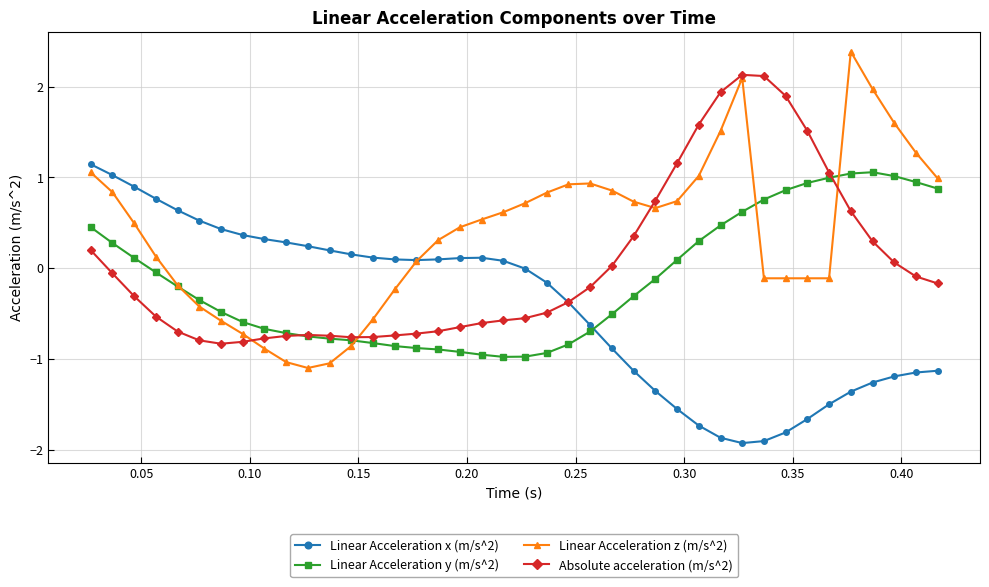

At how many categories does at least one series exceed 2?

3